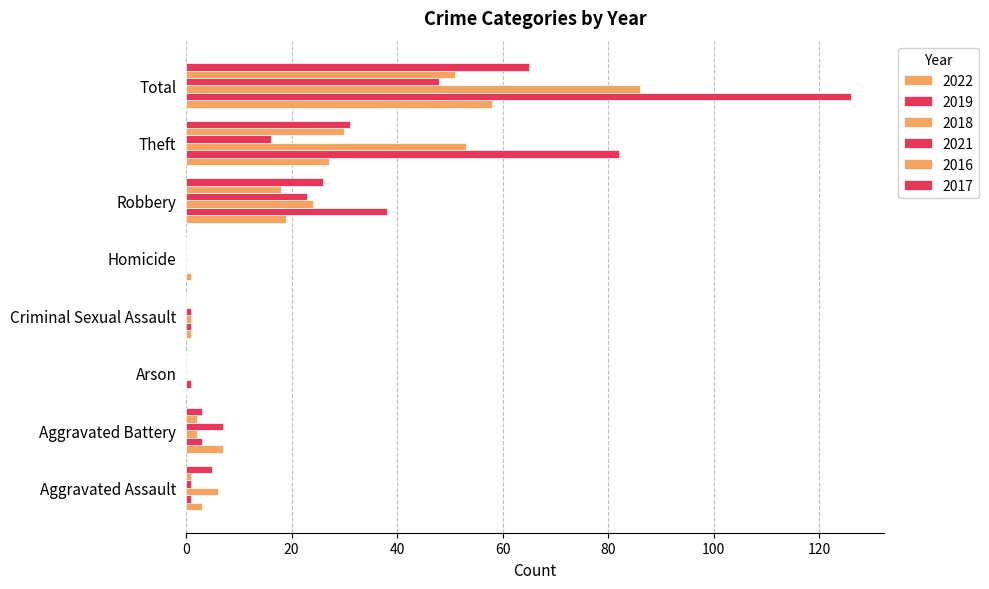

Count the number of categories in the chart.

8